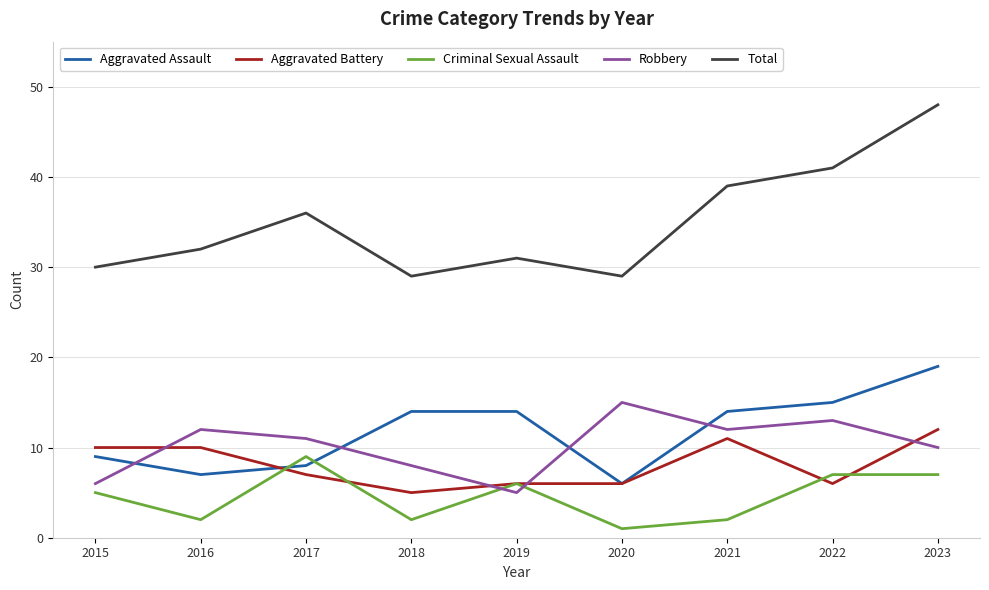

What is the difference between the maximum and minimum values in the Criminal Sexual Assault series?

8